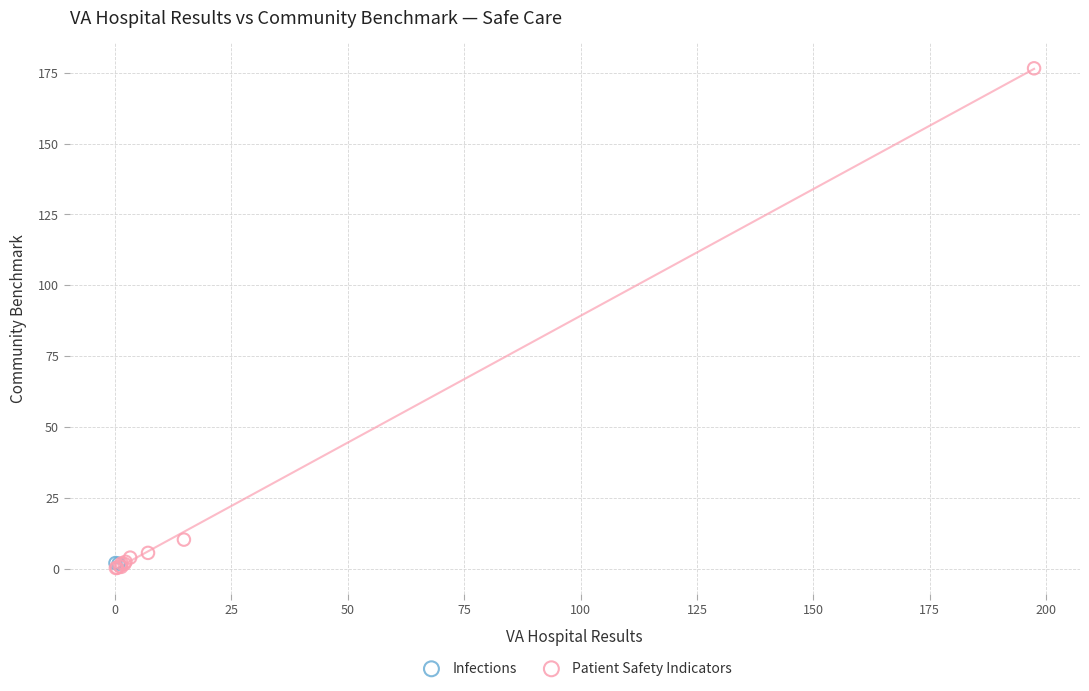

What are all the series names shown in the legend?

Infections, Patient Safety Indicators